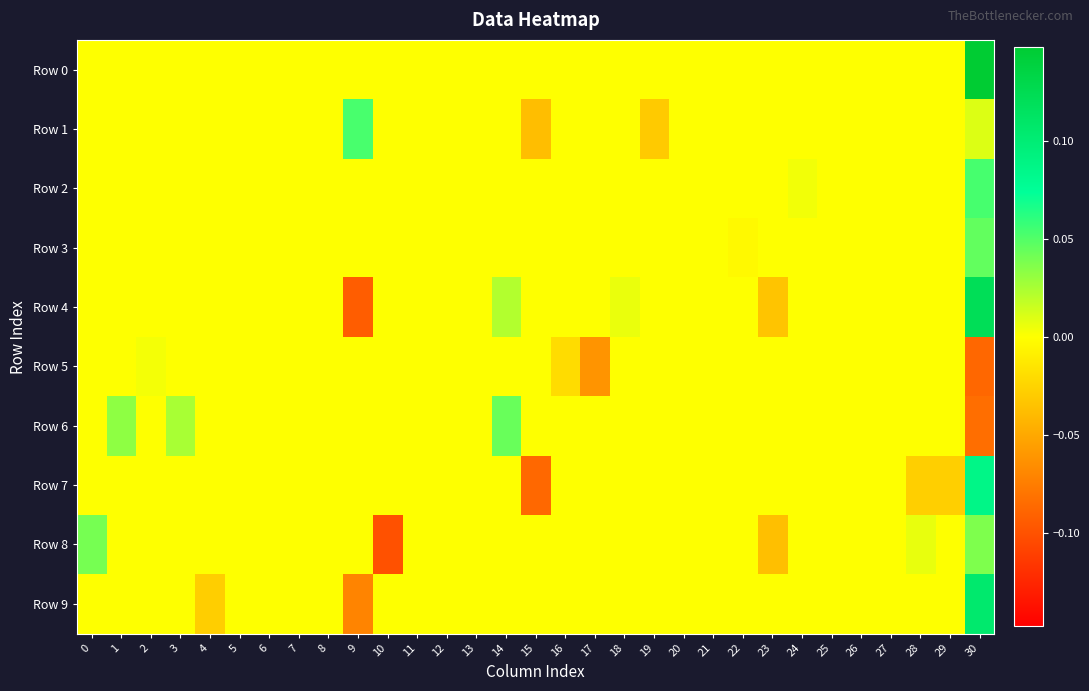

Reading left to right, list all the values displayed in this chart.

Row 0: 0=0.0	1=0.0	2=0.0	3=0.0	4=0.0	5=0.0	6=0.0	7=0.0	8=0.0	9=0.0	10=0.0	11=0.0	12=0.0	13=0.0	14=0.0	15=0.0	16=0.0	17=0.0	18=0.0	19=0.0	20=0.0	21=0.0	22=0.0	23=0.0	24=0.0	25=0.0	26=0.0	27=0.0	28=0.0	29=0.0	30=0.1
Row 1: 0=0.0	1=0.0	2=0.0	3=0.0	4=0.0	5=0.0	6=0.0	7=0.0	8=0.0	9=0.1	10=0.0	11=0.0	12=0.0	13=0.0	14=0.0	15=-0.0	16=0.0	17=0.0	18=0.0	19=-0.0	20=0.0	21=0.0	22=0.0	23=0.0	24=0.0	25=0.0	26=0.0	27=0.0	28=0.0	29=0.0	30=0.0
Row 2: 0=0.0	1=0.0	2=0.0	3=0.0	4=0.0	5=0.0	6=0.0	7=0.0	8=0.0	9=0.0	10=0.0	11=0.0	12=0.0	13=0.0	14=0.0	15=0.0	16=0.0	17=0.0	18=0.0	19=0.0	20=0.0	21=0.0	22=0.0	23=0.0	24=0.0	25=0.0	26=0.0	27=0.0	28=0.0	29=0.0	30=0.1
Row 3: 0=0.0	1=0.0	2=0.0	3=0.0	4=0.0	5=0.0	6=0.0	7=0.0	8=0.0	9=0.0	10=0.0	11=0.0	12=0.0	13=0.0	14=0.0	15=0.0	16=0.0	17=0.0	18=0.0	19=0.0	20=0.0	21=0.0	22=-0.0	23=0.0	24=0.0	25=0.0	26=0.0	27=0.0	28=0.0	29=0.0	30=0.0
Row 4: 0=0.0	1=0.0	2=0.0	3=0.0	4=0.0	5=0.0	6=0.0	7=0.0	8=0.0	9=-0.1	10=0.0	11=0.0	12=0.0	13=0.0	14=0.0	15=0.0	16=0.0	17=0.0	18=0.0	19=0.0	20=0.0	21=0.0	22=0.0	23=-0.0	24=0.0	25=0.0	26=0.0	27=0.0	28=0.0	29=0.0	30=0.1
Row 5: 0=0.0	1=0.0	2=0.0	3=0.0	4=0.0	5=0.0	6=0.0	7=0.0	8=0.0	9=0.0	10=0.0	11=0.0	12=0.0	13=0.0	14=0.0	15=0.0	16=-0.0	17=-0.1	18=0.0	19=0.0	20=0.0	21=0.0	22=0.0	23=0.0	24=0.0	25=0.0	26=0.0	27=0.0	28=0.0	29=0.0	30=-0.1
Row 6: 0=0.0	1=0.0	2=0.0	3=0.0	4=0.0	5=0.0	6=0.0	7=0.0	8=0.0	9=0.0	10=0.0	11=0.0	12=0.0	13=0.0	14=0.0	15=0.0	16=0.0	17=0.0	18=0.0	19=0.0	20=0.0	21=0.0	22=0.0	23=0.0	24=0.0	25=0.0	26=0.0	27=0.0	28=0.0	29=0.0	30=-0.1
Row 7: 0=0.0	1=0.0	2=0.0	3=0.0	4=0.0	5=0.0	6=0.0	7=0.0	8=0.0	9=0.0	10=0.0	11=0.0	12=0.0	13=0.0	14=0.0	15=-0.1	16=0.0	17=0.0	18=0.0	19=0.0	20=0.0	21=0.0	22=0.0	23=0.0	24=0.0	25=0.0	26=0.0	27=0.0	28=-0.0	29=-0.0	30=0.1
Row 8: 0=0.0	1=0.0	2=0.0	3=0.0	4=0.0	5=0.0	6=0.0	7=0.0	8=0.0	9=0.0	10=-0.1	11=0.0	12=0.0	13=0.0	14=0.0	15=0.0	16=0.0	17=0.0	18=0.0	19=0.0	20=0.0	21=0.0	22=0.0	23=-0.0	24=0.0	25=0.0	26=0.0	27=0.0	28=0.0	29=0.0	30=0.0
Row 9: 0=0.0	1=0.0	2=0.0	3=0.0	4=-0.0	5=0.0	6=0.0	7=0.0	8=0.0	9=-0.1	10=0.0	11=0.0	12=0.0	13=0.0	14=0.0	15=0.0	16=0.0	17=0.0	18=0.0	19=0.0	20=0.0	21=0.0	22=0.0	23=0.0	24=0.0	25=0.0	26=0.0	27=0.0	28=0.0	29=0.0	30=0.1